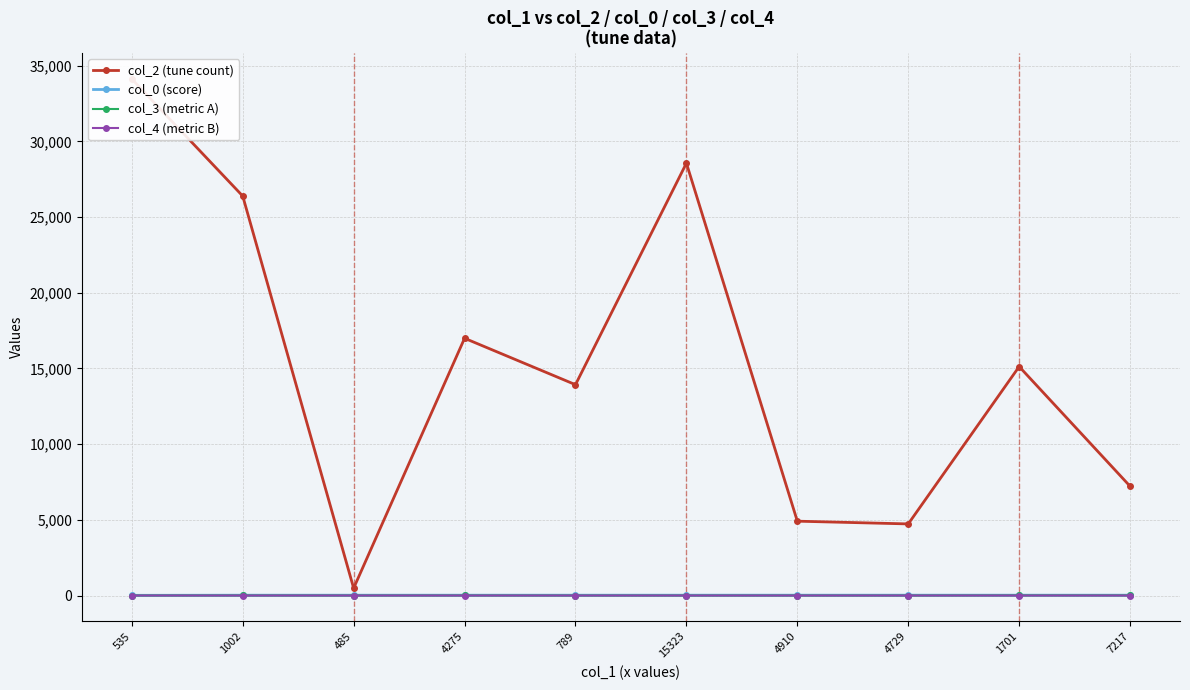

What is the difference between the maximum and second lowest values in the col_0 (score) series?

1.3